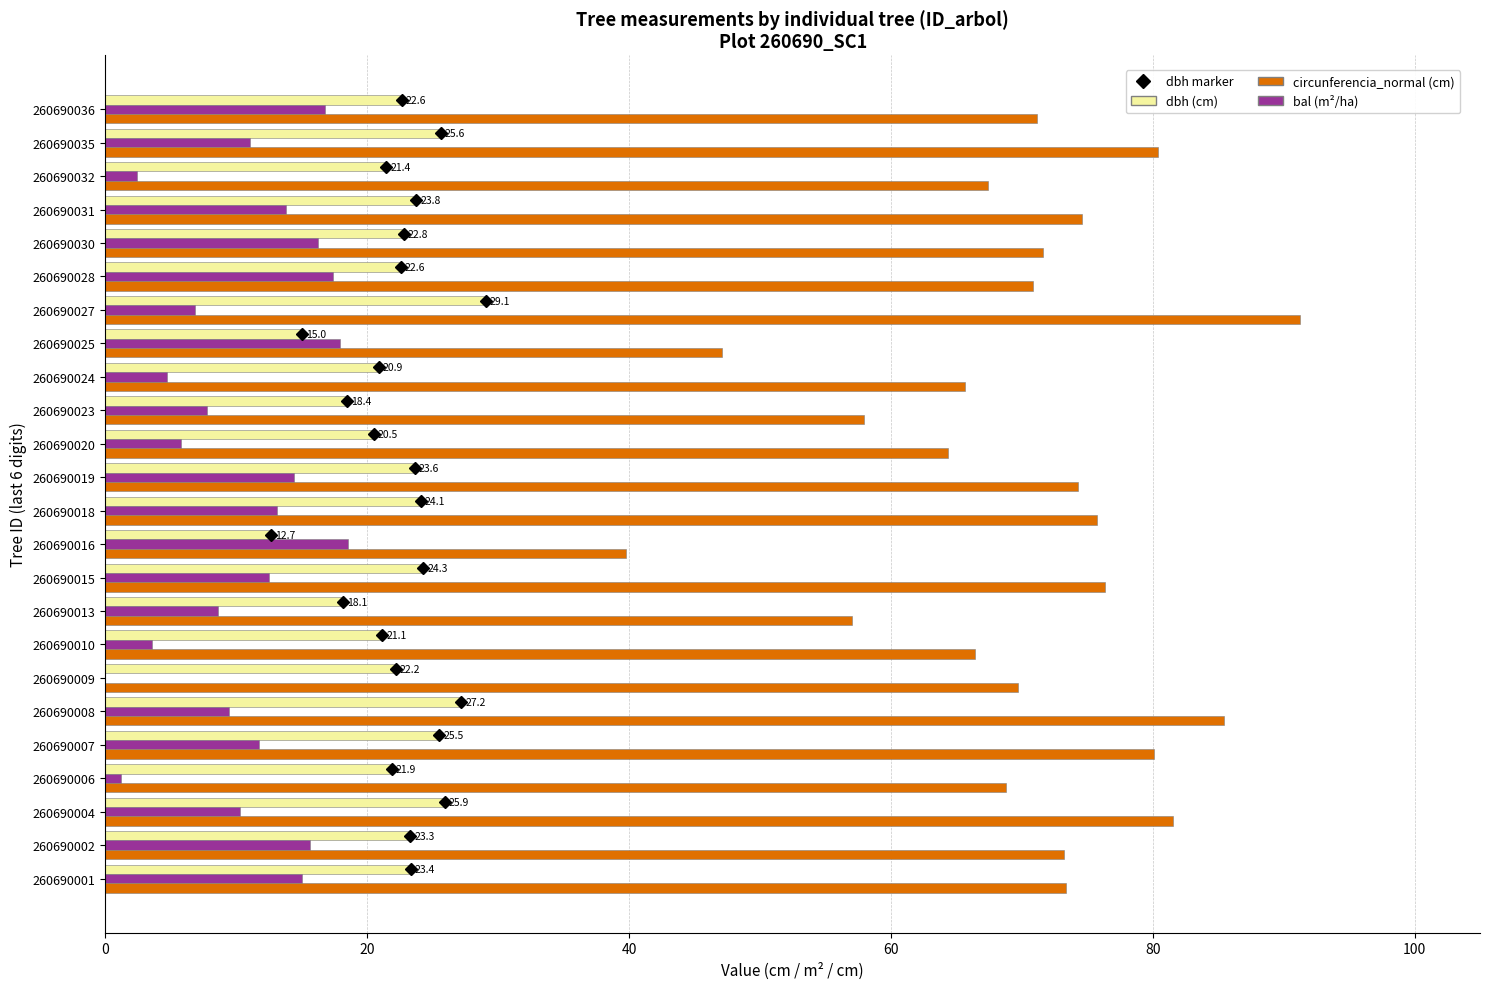

At which category does the chart reach its peak across all series?

260690027